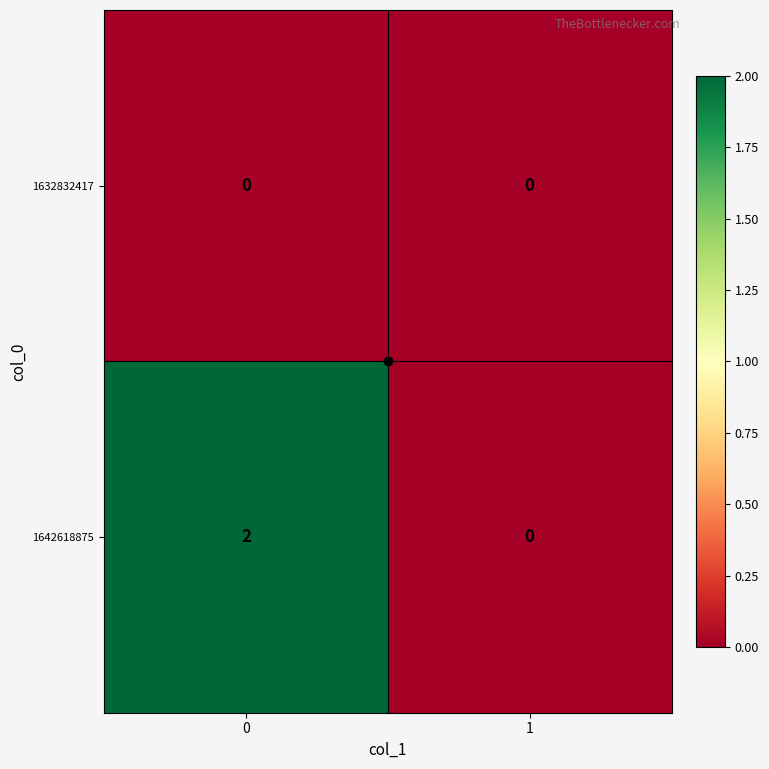

At how many categories does at least one series exceed 1?

1